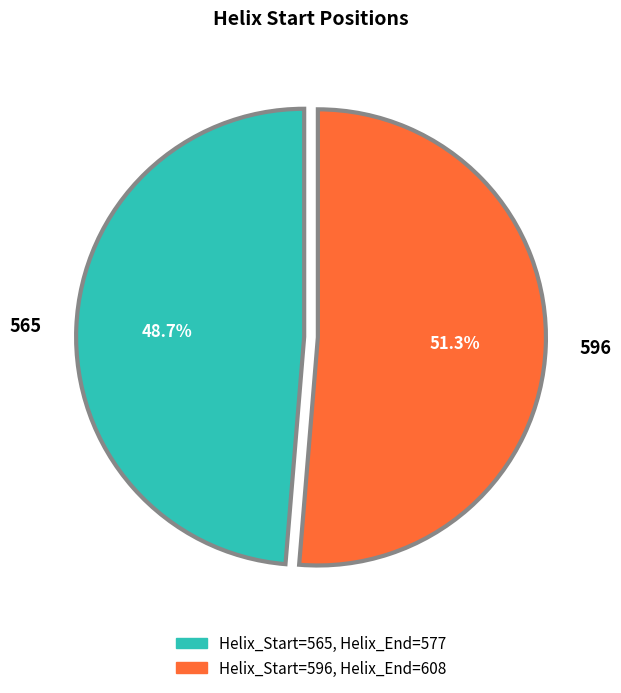

Is it true that 565 is 49% of the pie?

True